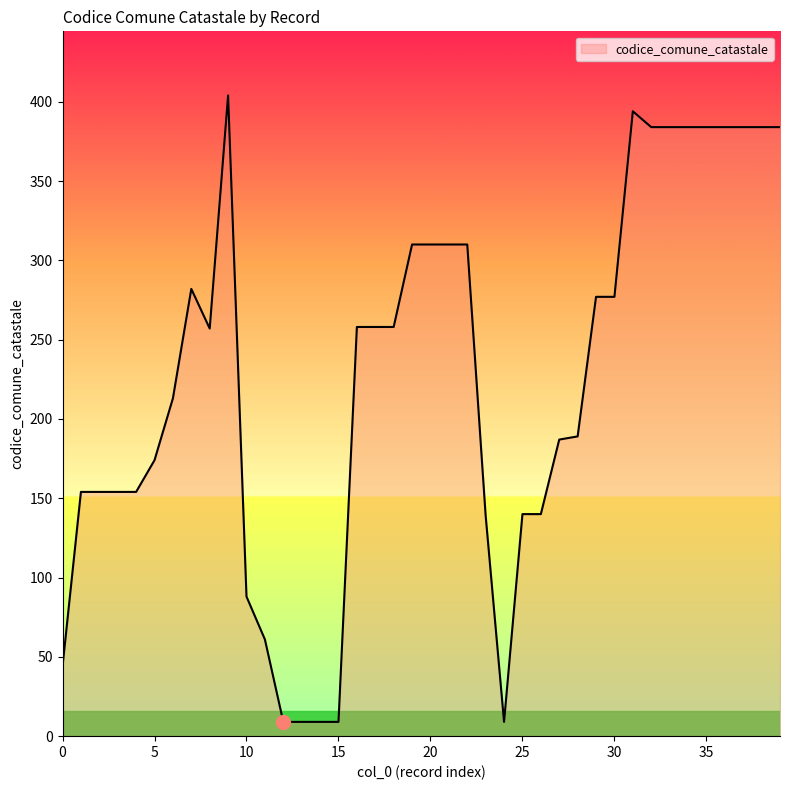

What is the greatest value displayed?

404